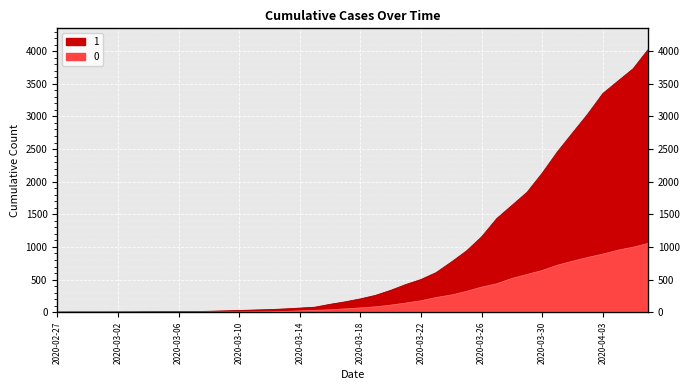

What is the sum of the 0 values at 2020-03-22 and 2020-03-16?

212